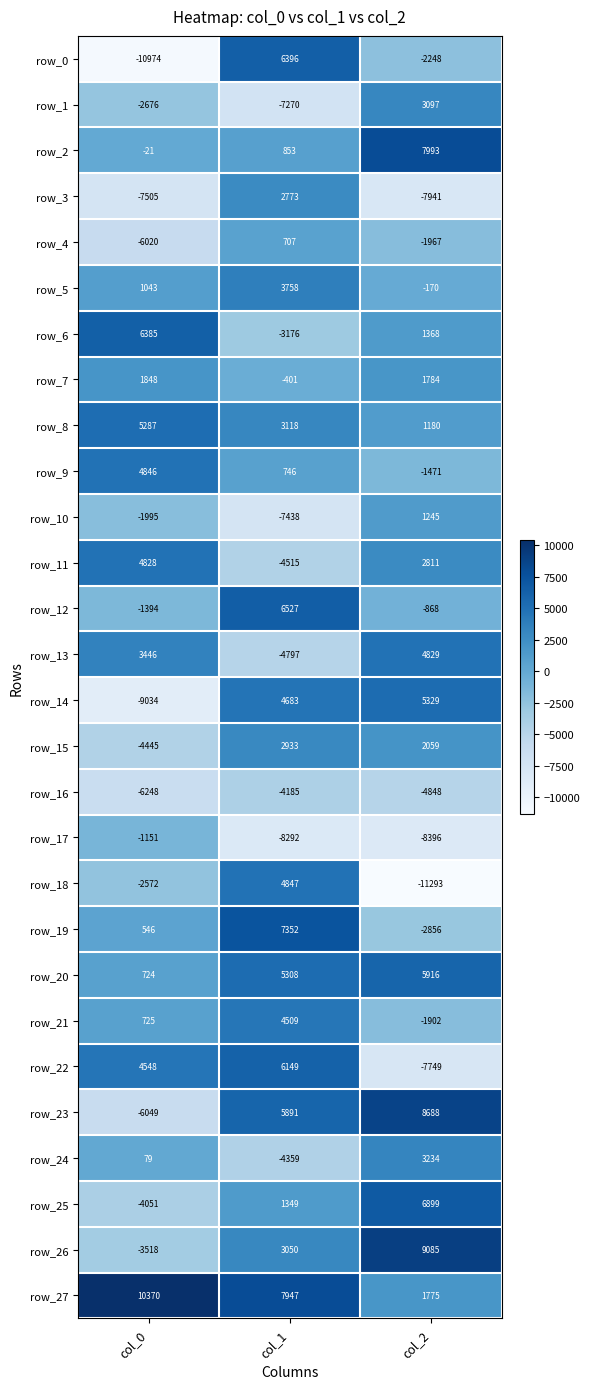

What is the spread (max minus min) of values at col_2?

20378